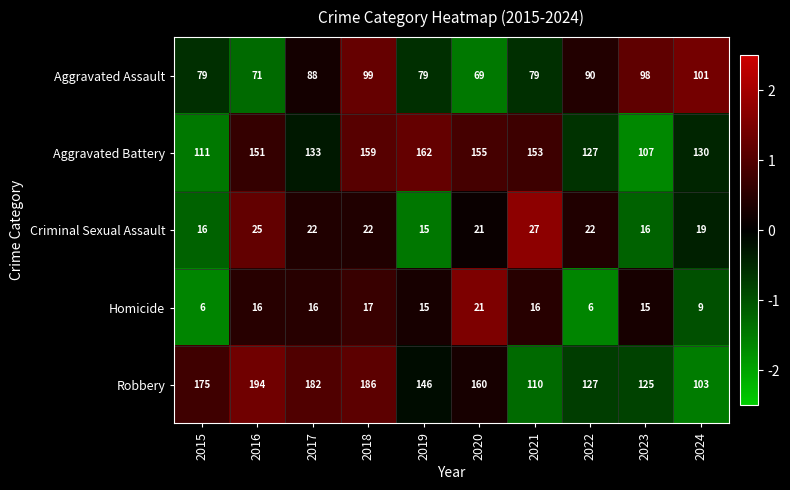

What is the spread (max minus min) of values at 2019?

147